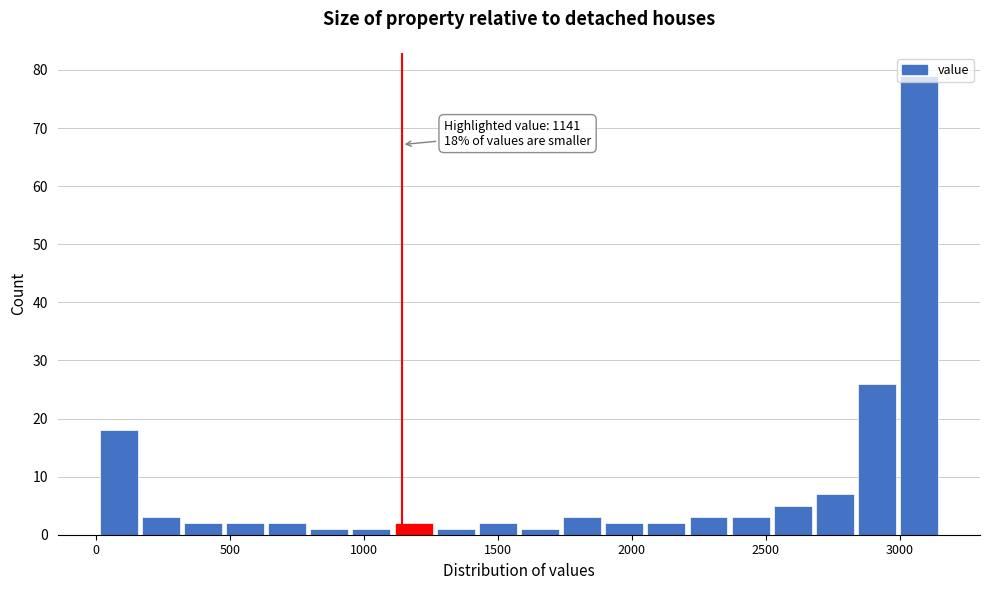

Read against the x-axis, roughly where is the centre of the tallest bar?

3050